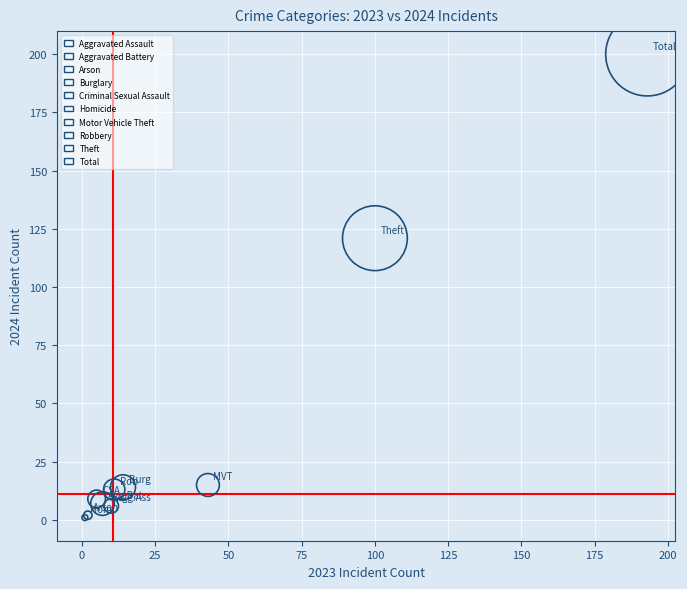

What are all the series names shown in the legend?

Aggravated Assault, Aggravated Battery, Arson, Burglary, Criminal Sexual Assault, Homicide, Motor Vehicle Theft, Robbery, Theft, Total